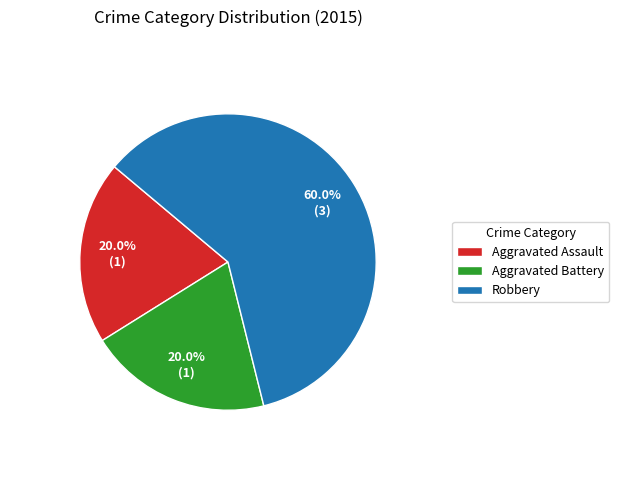

What portion of the pie excludes Aggravated Assault?

80.0%